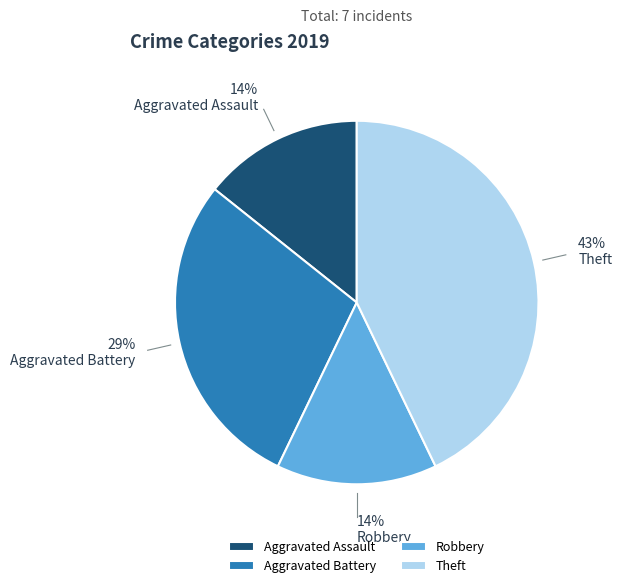

Does Aggravated Assault account for over 50% of the chart?

No